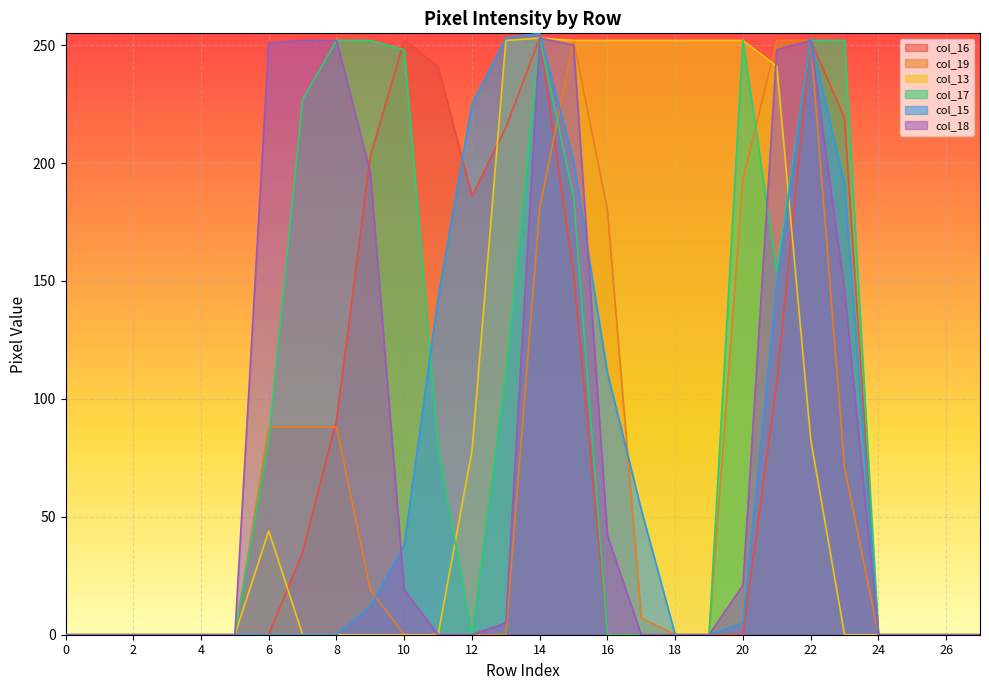

What is the difference between the highest and lowest values at 19?

252